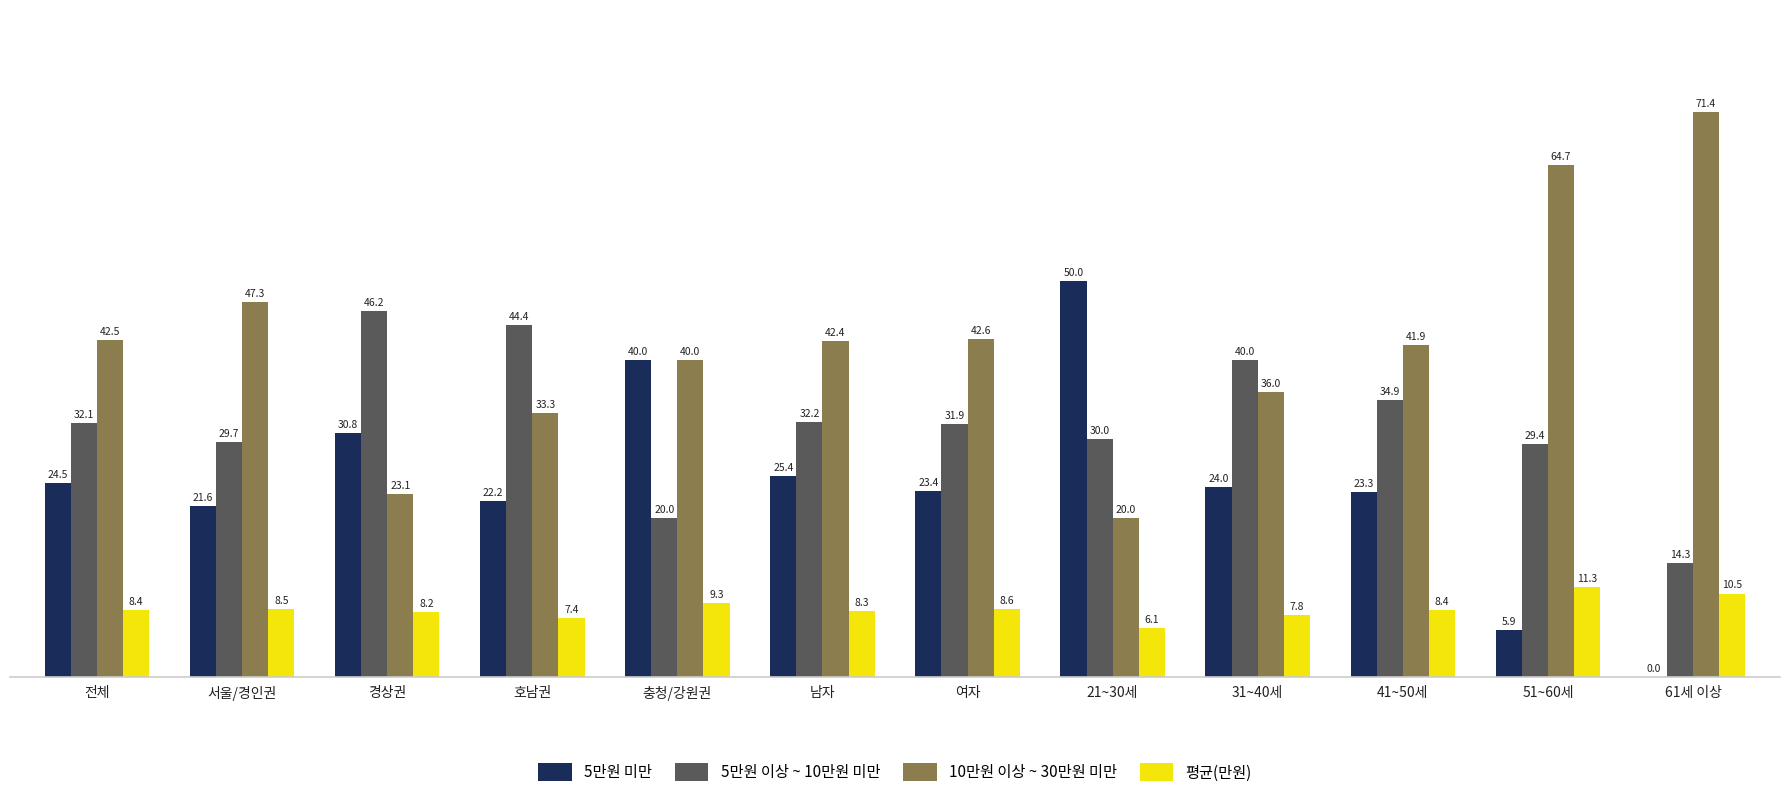

How many values in the 5만원 이상 ~ 10만원 미만 series exceed 32?

6